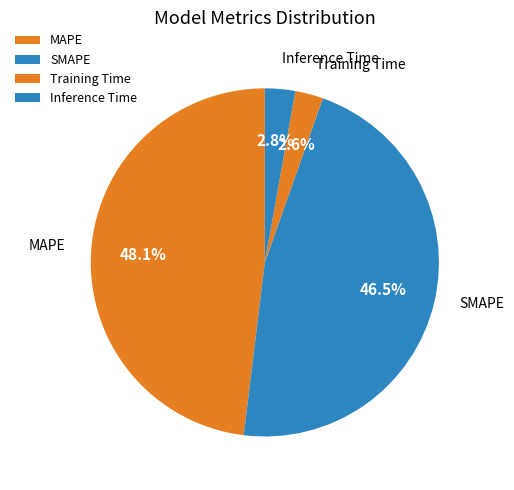

Does Training Time represent more than half of the total?

No